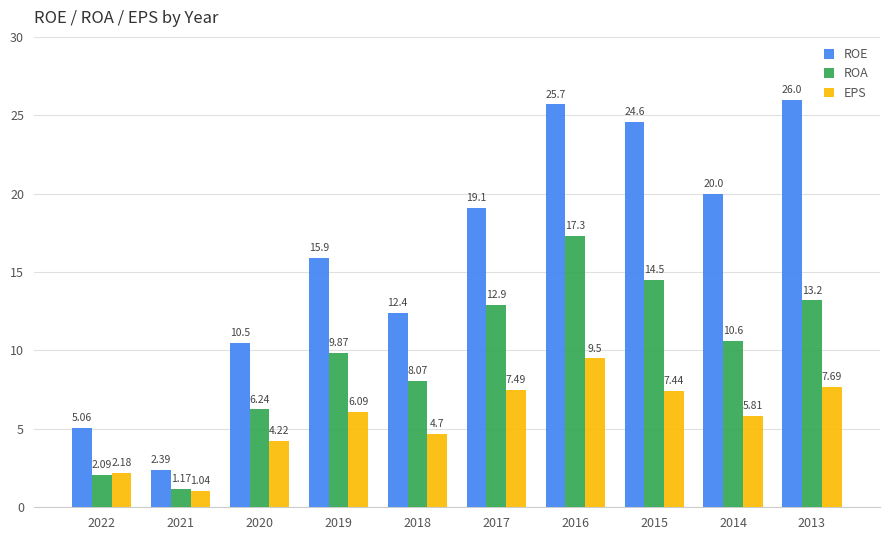

Which series has the largest total across all categories?

ROE